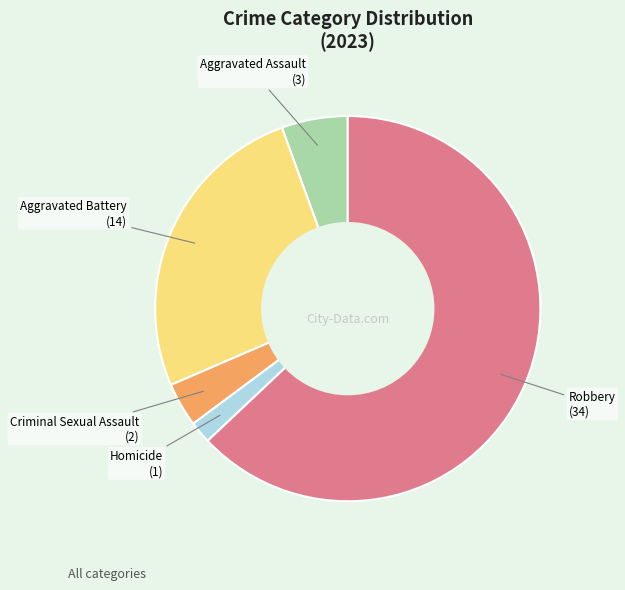

Does any single category account for the majority?

Yes